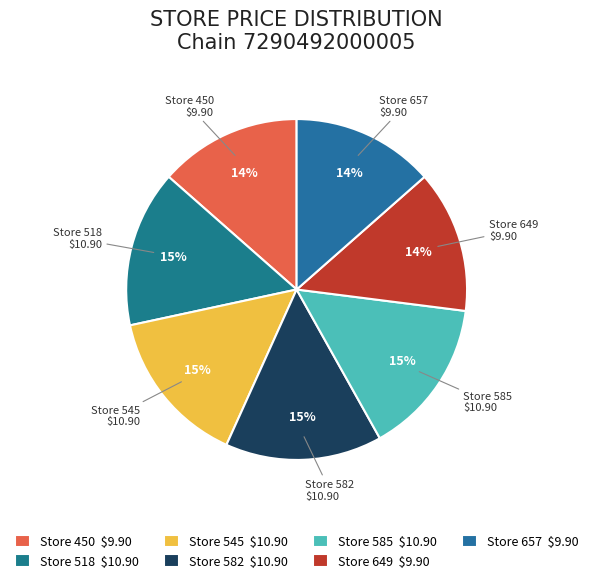

Do Store 518 and Store 649 together represent more than half of the pie?

No